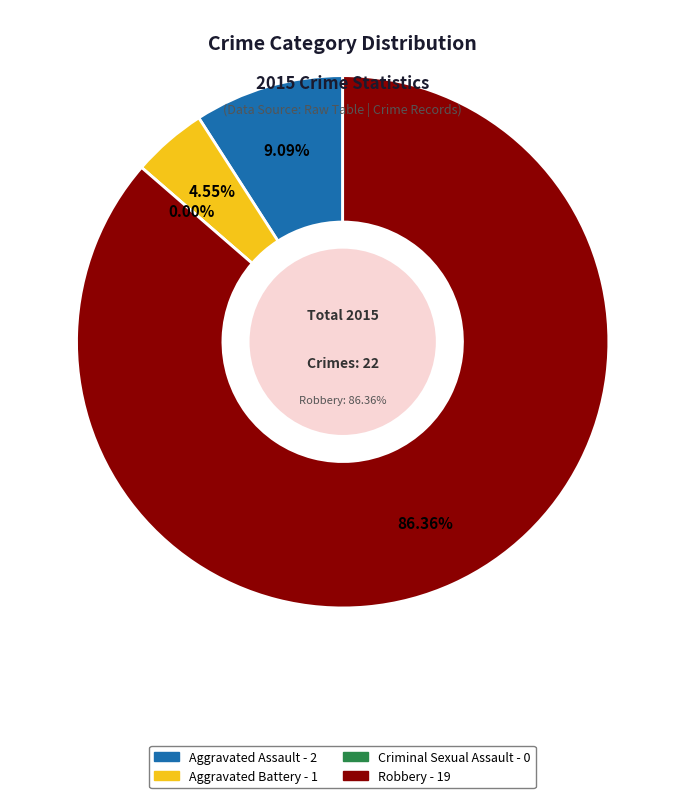

Which slice is the largest?

Robbery